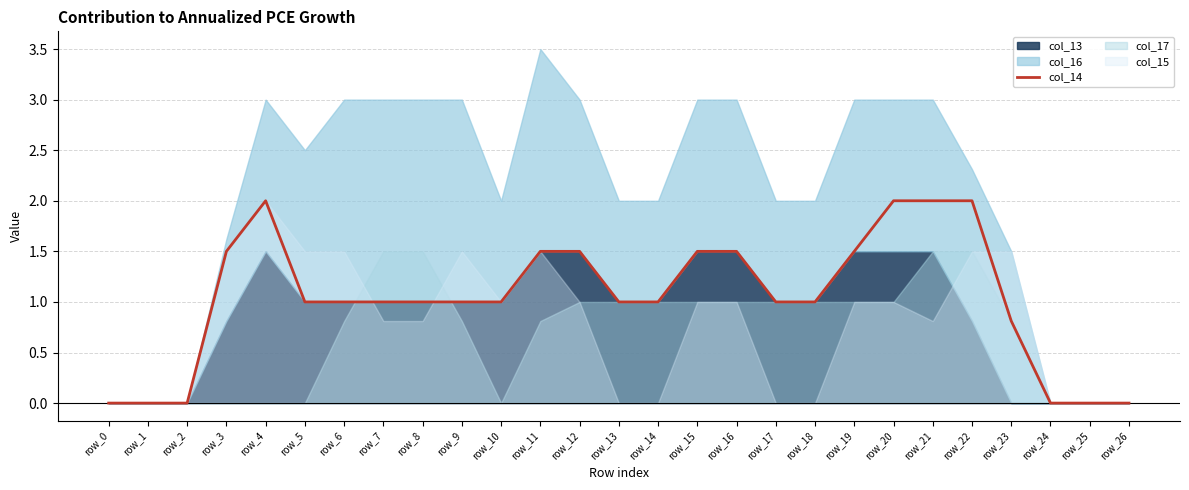

Where is the first local maximum?

row_4